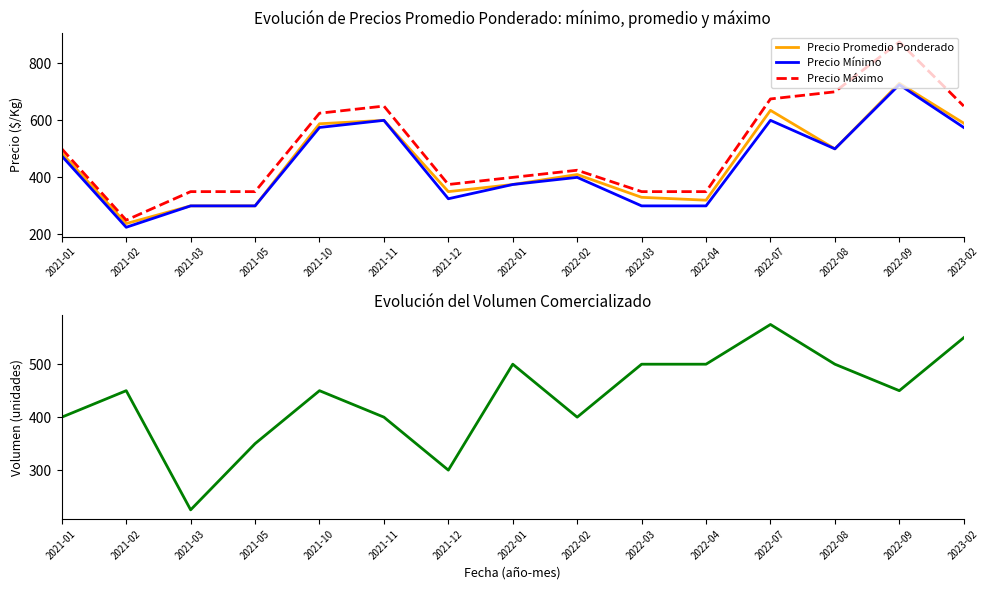

Where do Precio Mínimo and Volumen first cross each other?

2021-01 and 2021-02